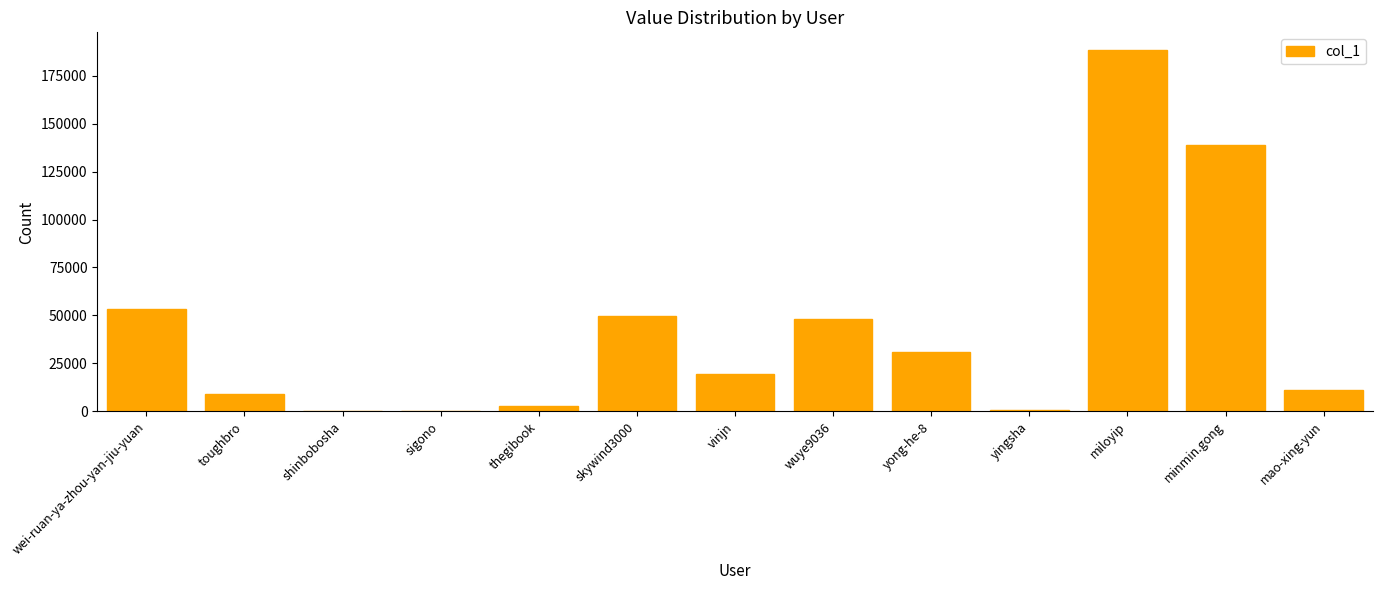

Approximately how many times larger is the value at vinjn compared to wei-ruan-ya-zhou-yan-jiu-yuan?

0.4